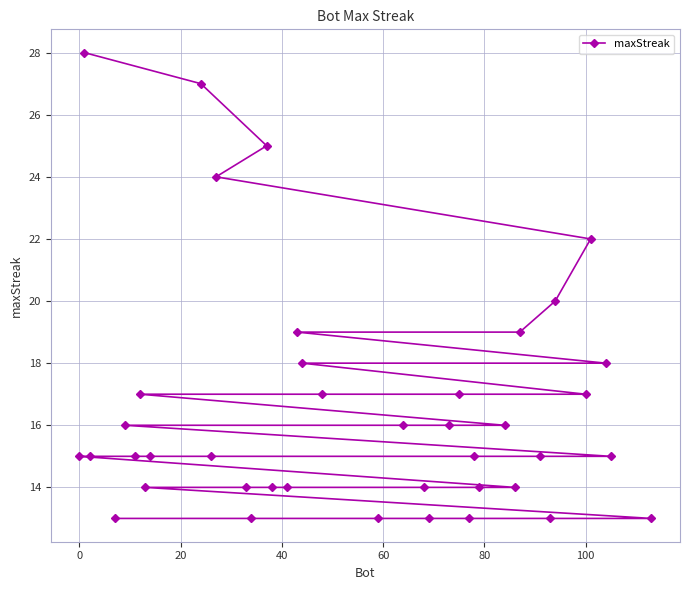

What is the difference between the second highest and second lowest values?

14